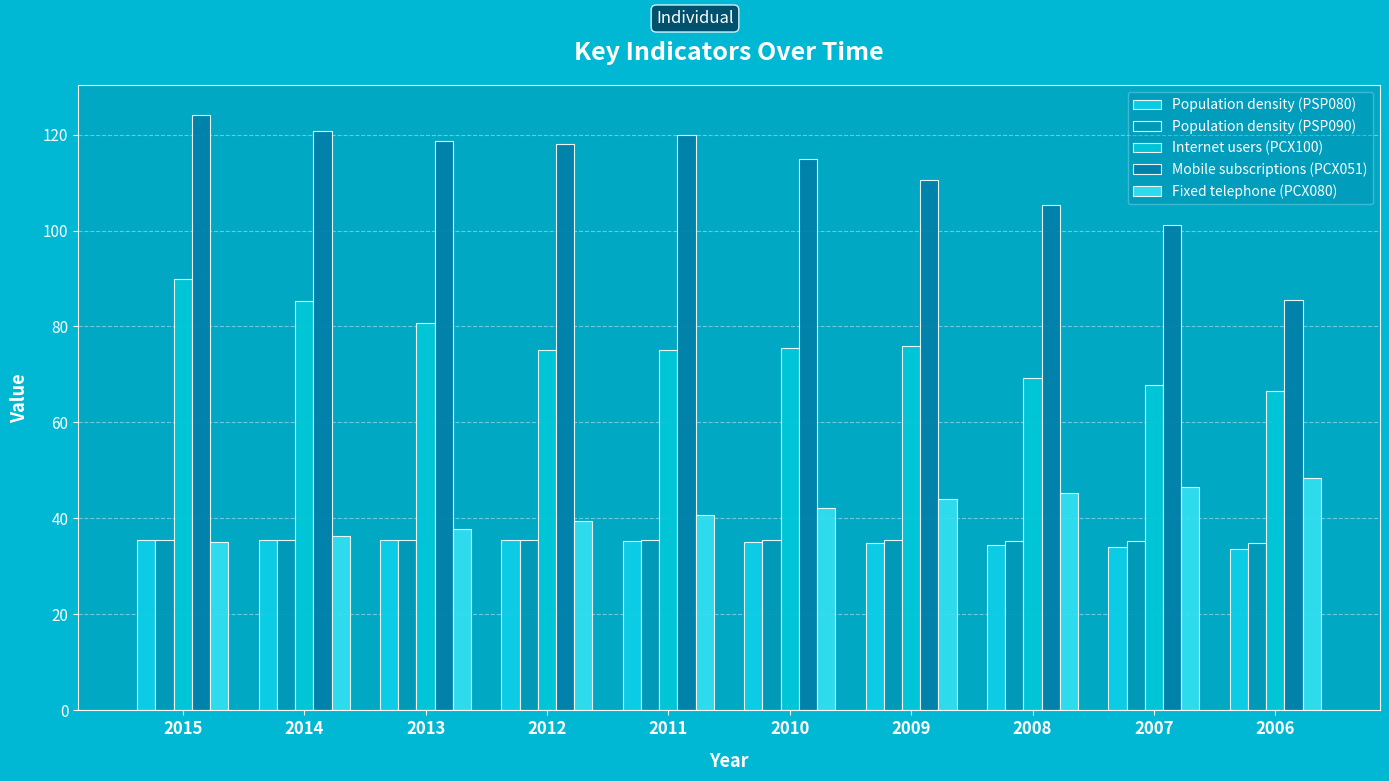

Reading right to left, extract all data points from this chart.

Population density (PSP080): 2006=33.7	2007=34.1	2008=34.5	2009=34.9	2010=35.1	2011=35.3	2012=35.4	2013=35.5	2014=35.5	2015=35.4
Population density (PSP090): 2006=34.9	2007=35.2	2008=35.4	2009=35.5	2010=35.5	2011=35.5	2012=35.5	2013=35.5	2014=35.5	2015=35.4
Internet users (PCX100): 2006=66.5	2007=67.9	2008=69.4	2009=76.0	2010=75.6	2011=75.2	2012=75.2	2013=80.7	2014=85.3	2015=90.0
Mobile subscriptions (PCX051): 2006=85.5	2007=101.1	2008=105.3	2009=110.6	2010=114.9	2011=119.9	2012=118.0	2013=118.6	2014=120.7	2015=124.1
Fixed telephone (PCX080): 2006=48.5	2007=46.6	2008=45.3	2009=44.0	2010=42.2	2011=40.7	2012=39.5	2013=37.7	2014=36.4	2015=35.0